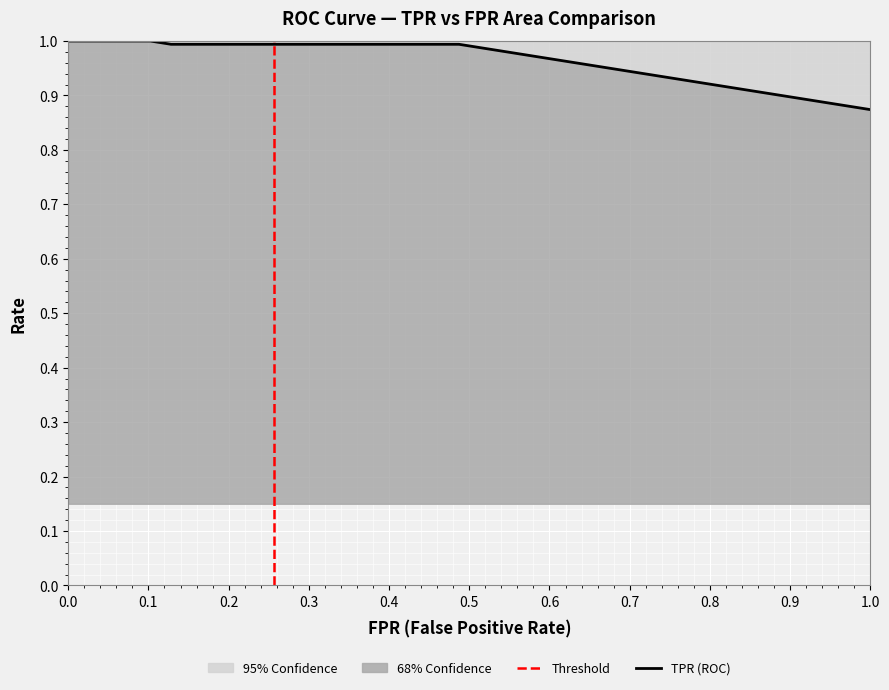

What is the difference between the maximum and minimum values?

0.1